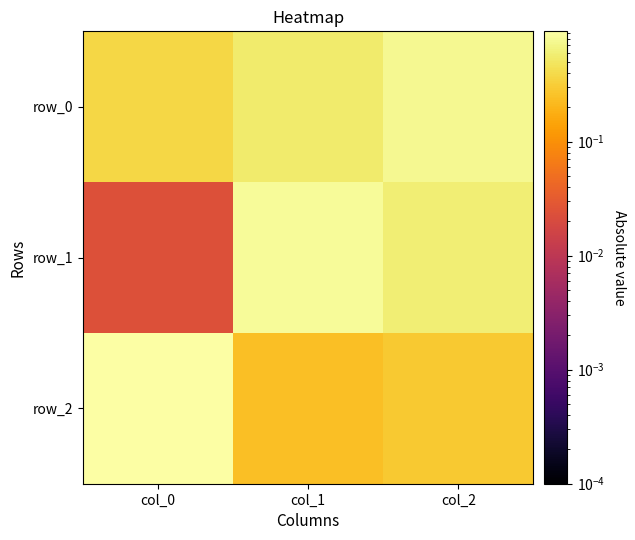

What is the difference between the maximum and minimum values in the row_1 series?

0.8